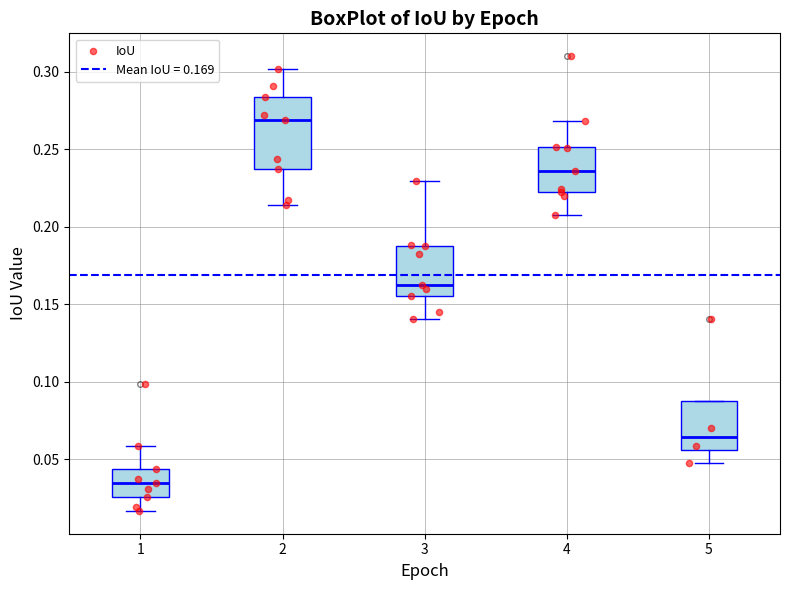

Reading left to right, read every box against the y-axis: the position of its median line, the range the box covers, and the ends of its whiskers. The values are not printed on the chart, so give them approximately, as read against the axis.

1: median 0.035, box 0.025 to 0.045, whiskers 0.015 to 0.060
2: median 0.270, box 0.235 to 0.285, whiskers 0.215 to 0.300
3: median 0.165, box 0.155 to 0.190, whiskers 0.140 to 0.230
4: median 0.235, box 0.220 to 0.250, whiskers 0.210 to 0.270
5: median 0.065, box 0.055 to 0.090, whiskers 0.045 to 0.090